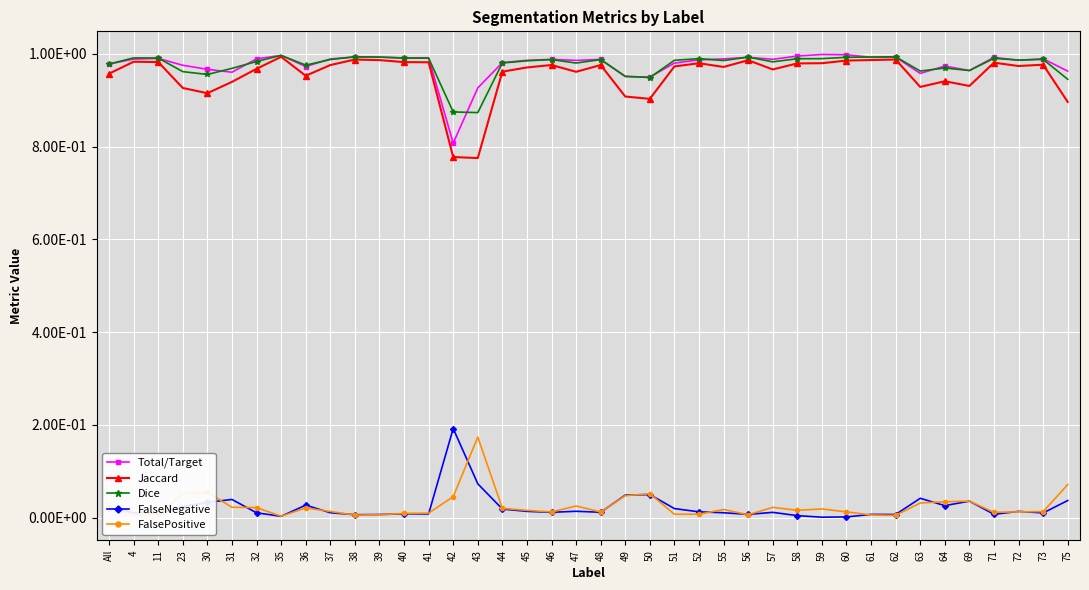

At which label is FalseNegative closest to 0?

59